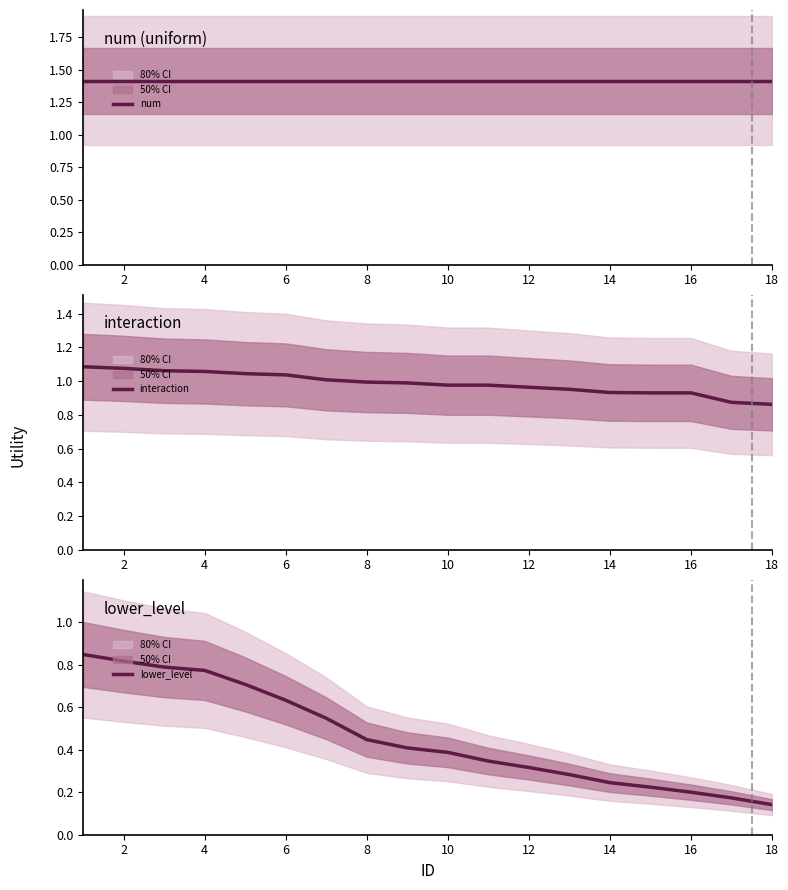

Which series has the largest total across all categories?

num